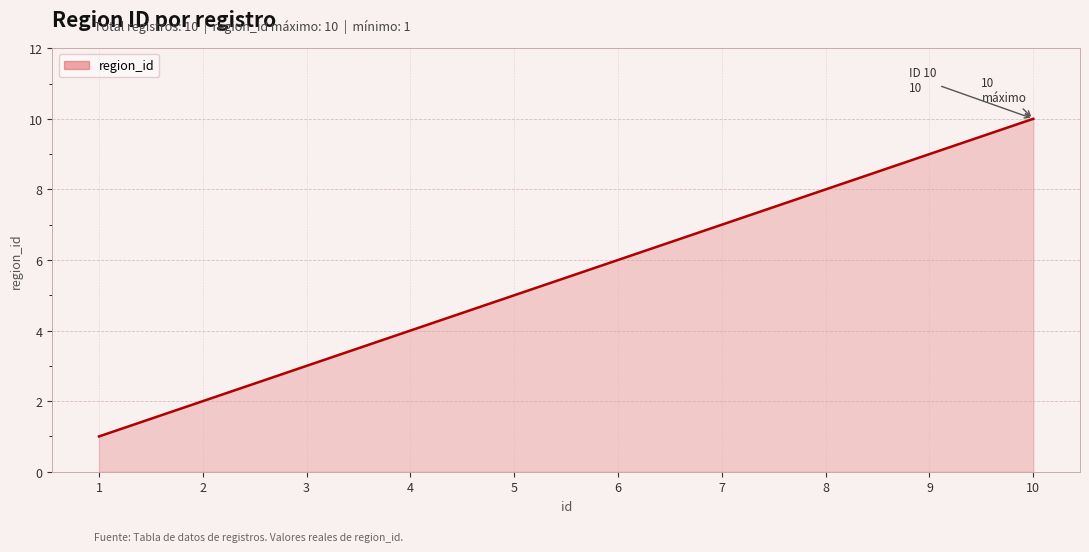

Rank the categories by value from highest to lowest.

10, 9, 8, 7, 6, 5, 4, 3, 2, 1